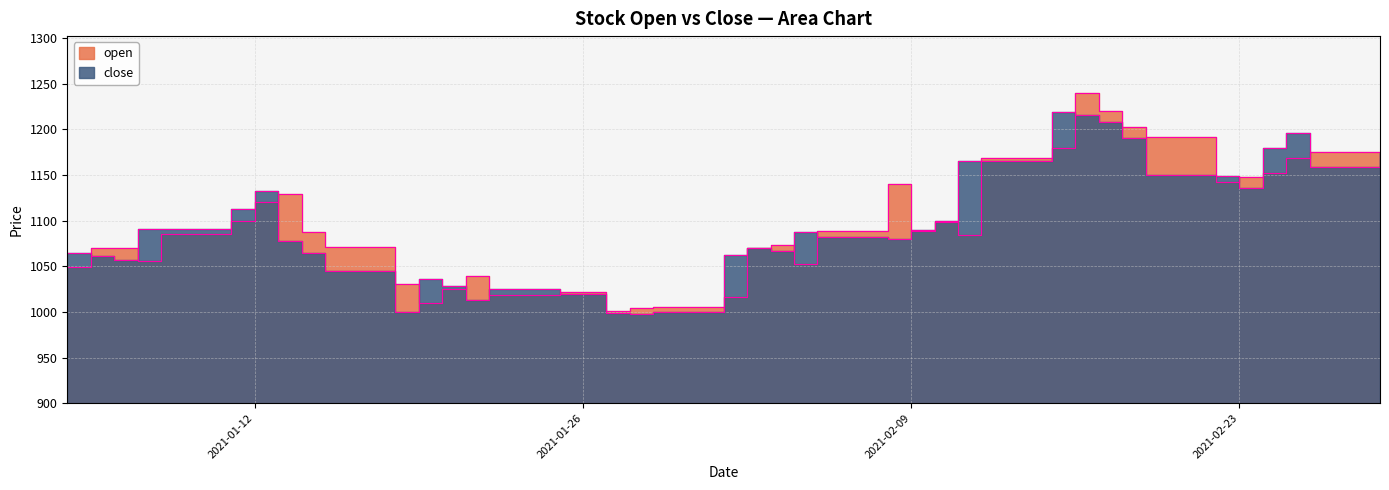

What is the minimum value for open?

1001.4